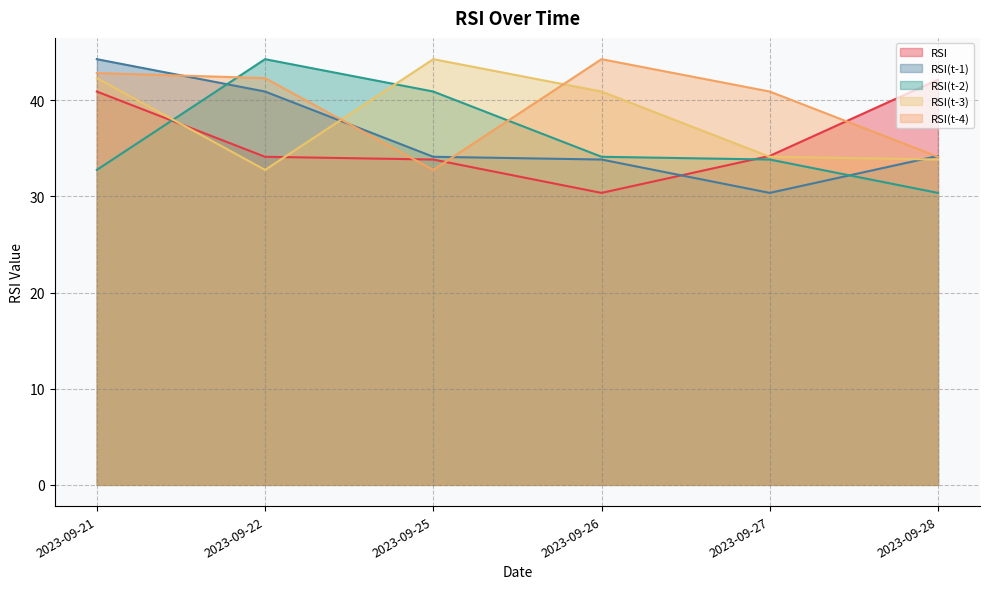

True or false: RSI(t-4) has a value of 32.8 at 2023-09-25.

True